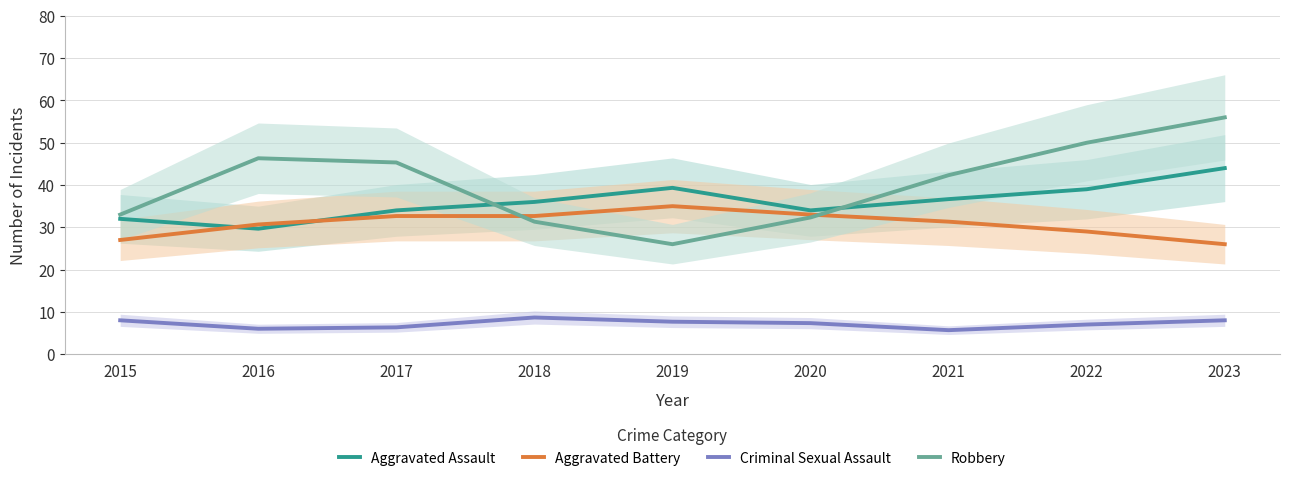

How many times do Aggravated Battery and Aggravated Assault cross each other?

2